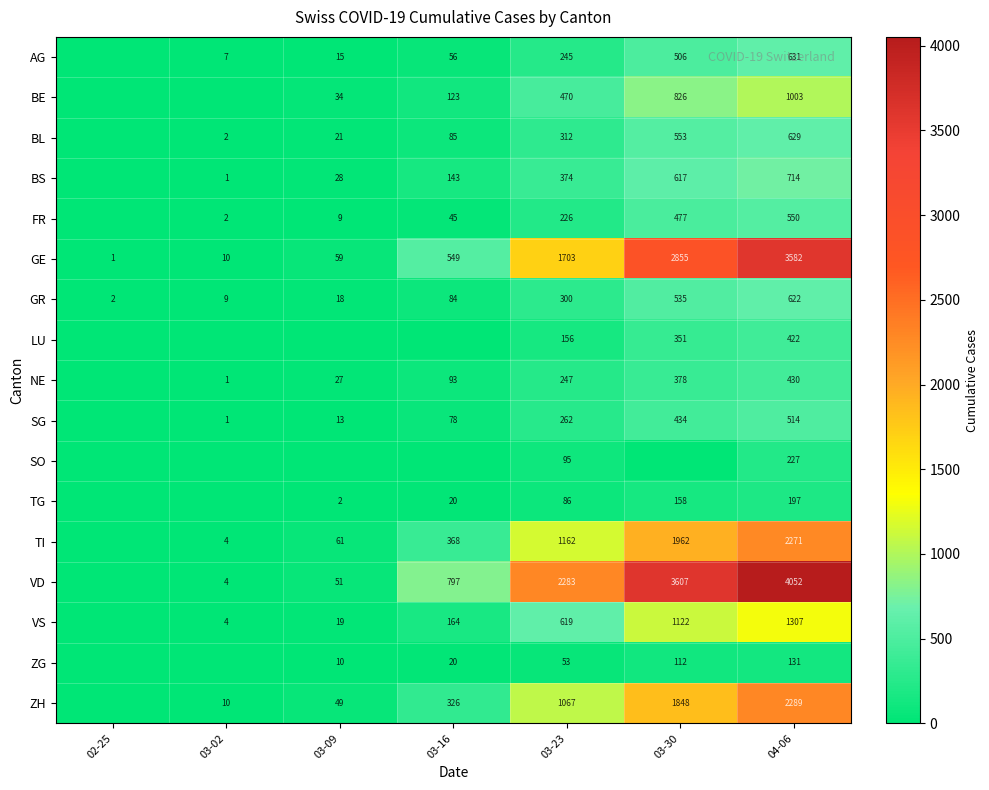

Is the value of TG at 03-23 greater than the value of SO at 03-23?

No